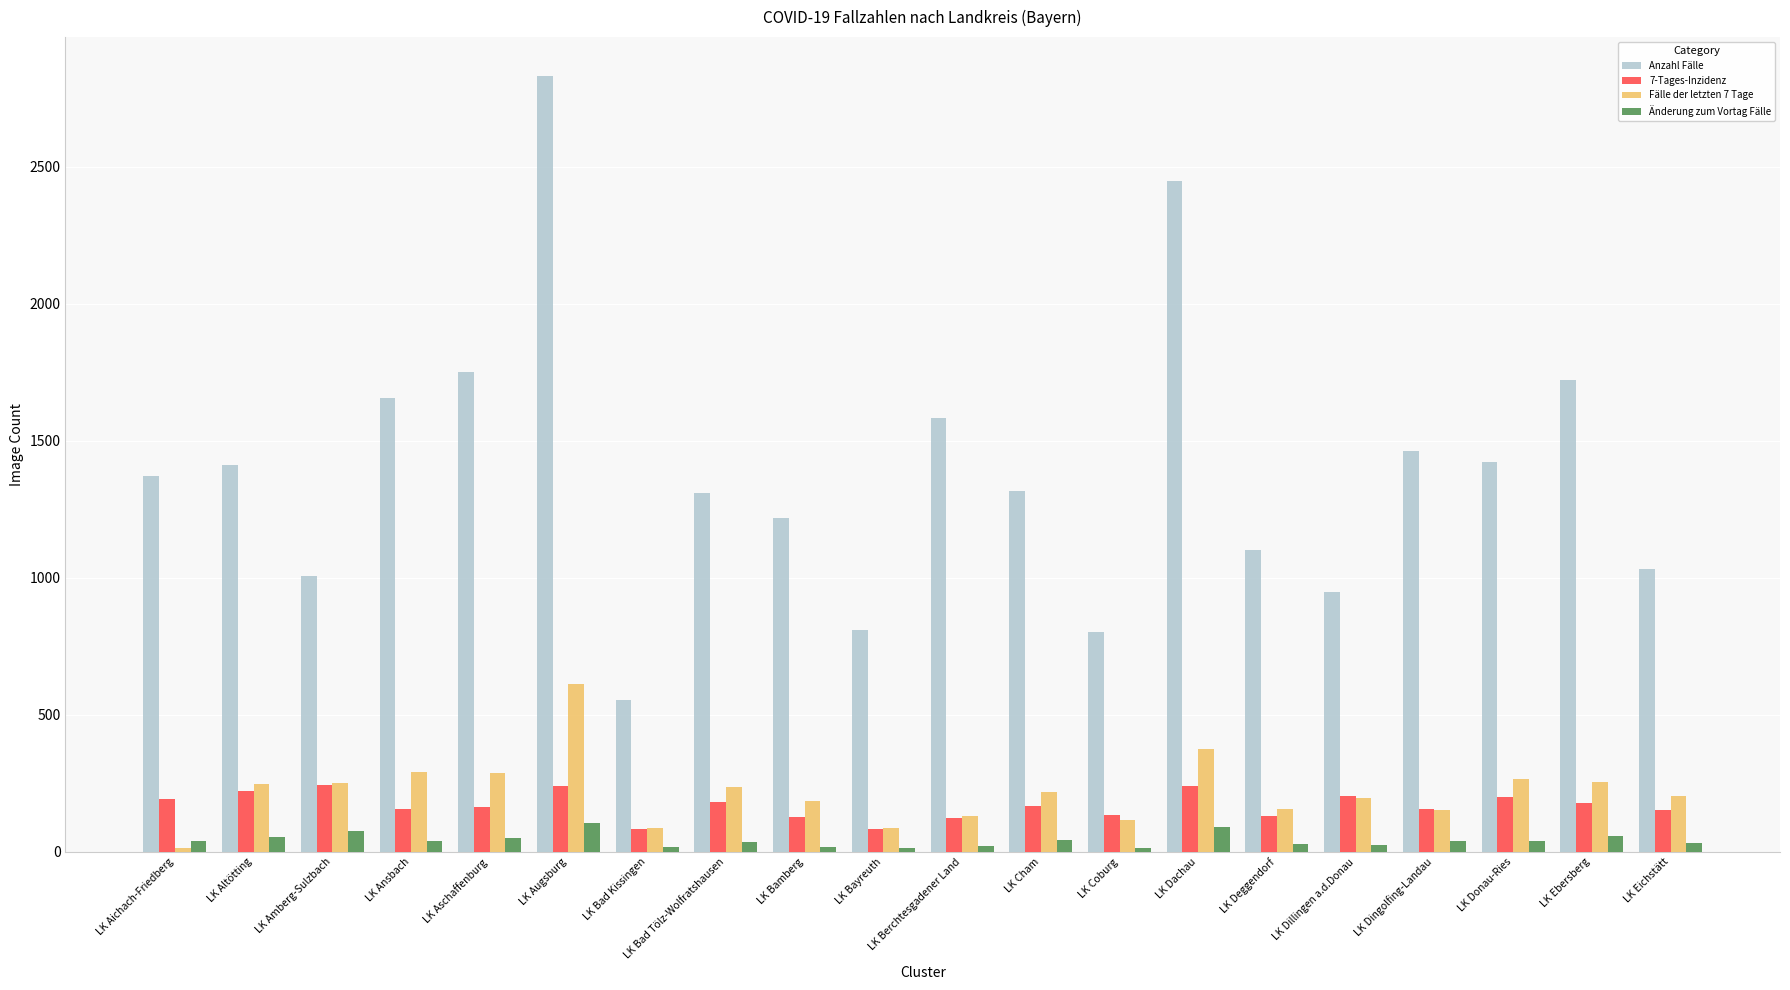

Which series has the largest total across all categories?

Anzahl Fälle